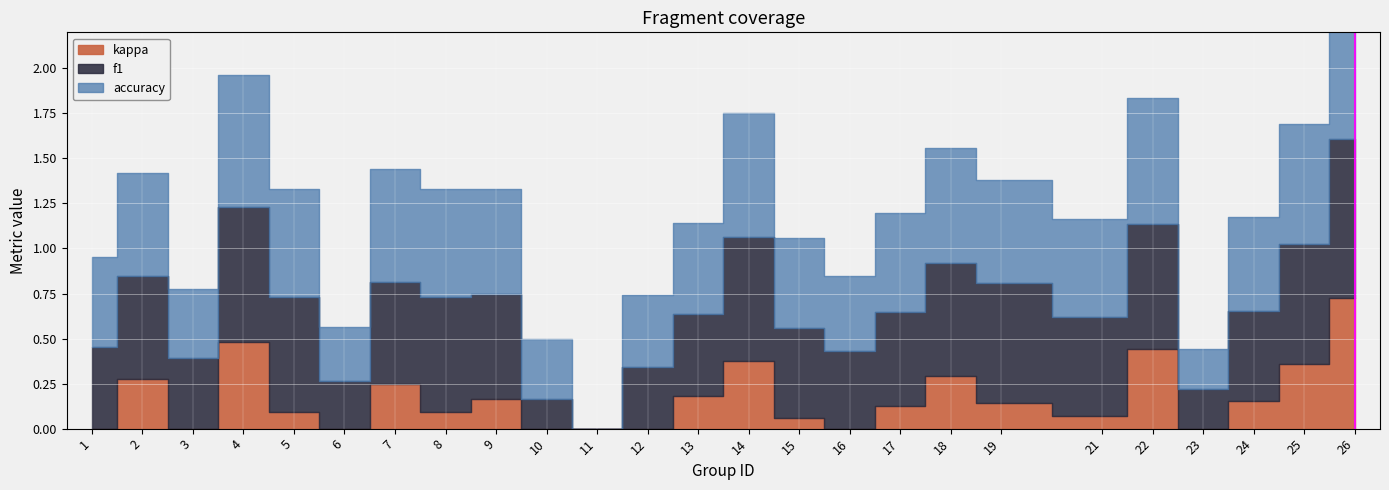

Count the f1 values in the range 0 to 1.

25